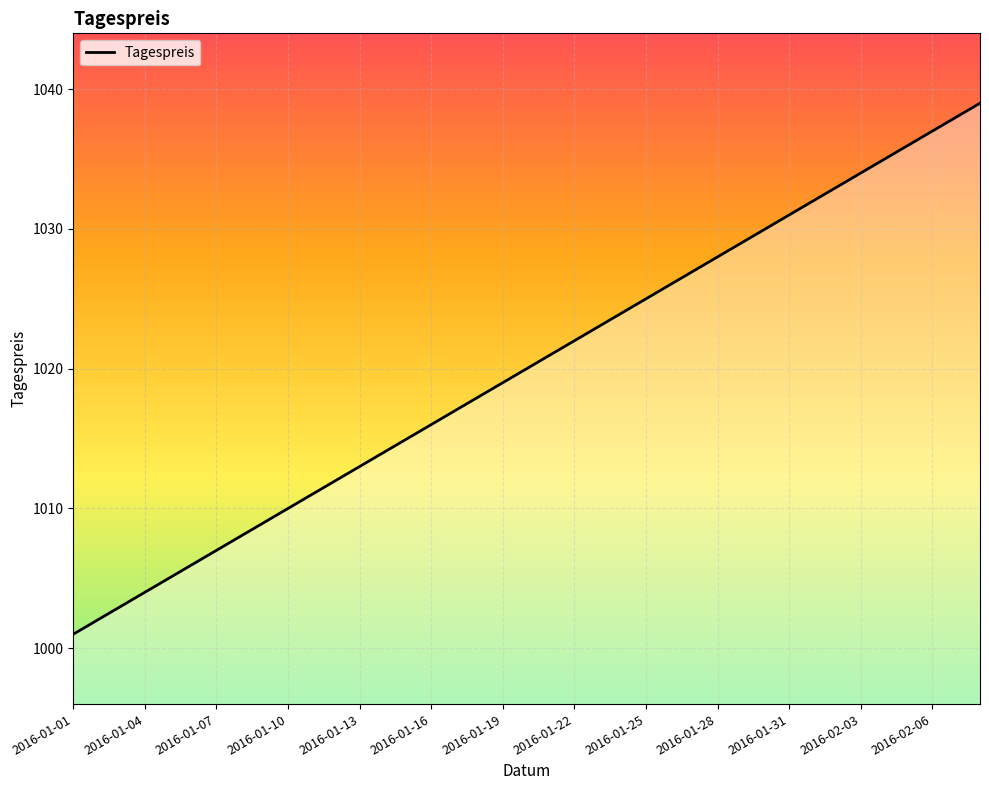

What is the minimum value shown in the chart?

1001